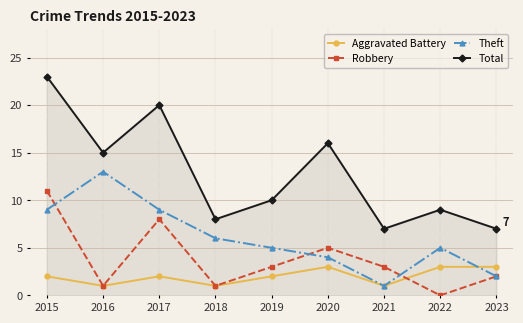

What is the difference between the highest and lowest values at 2015?

21